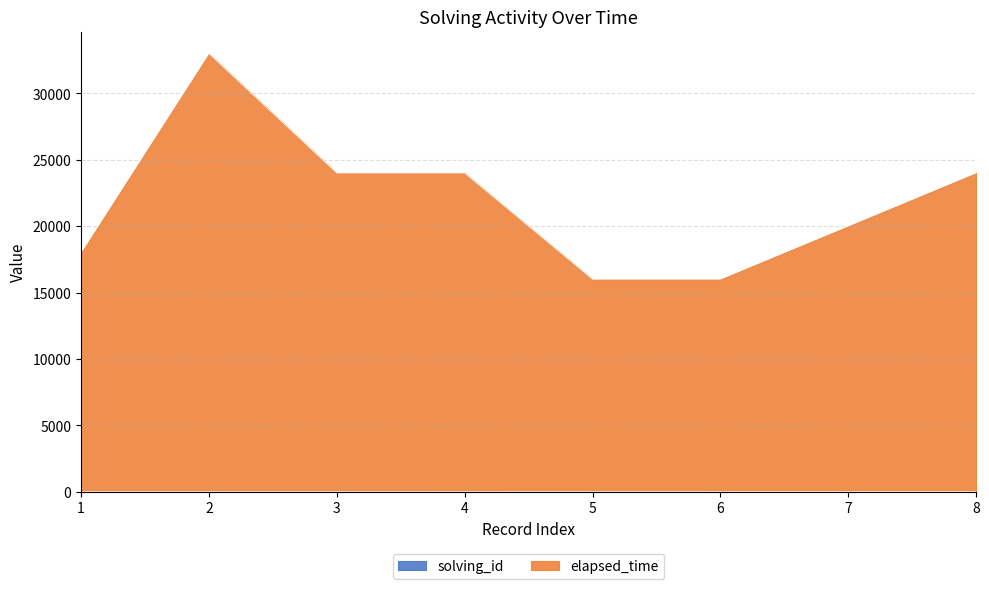

True or false: elapsed_time has a value of 18001 at 1.

True